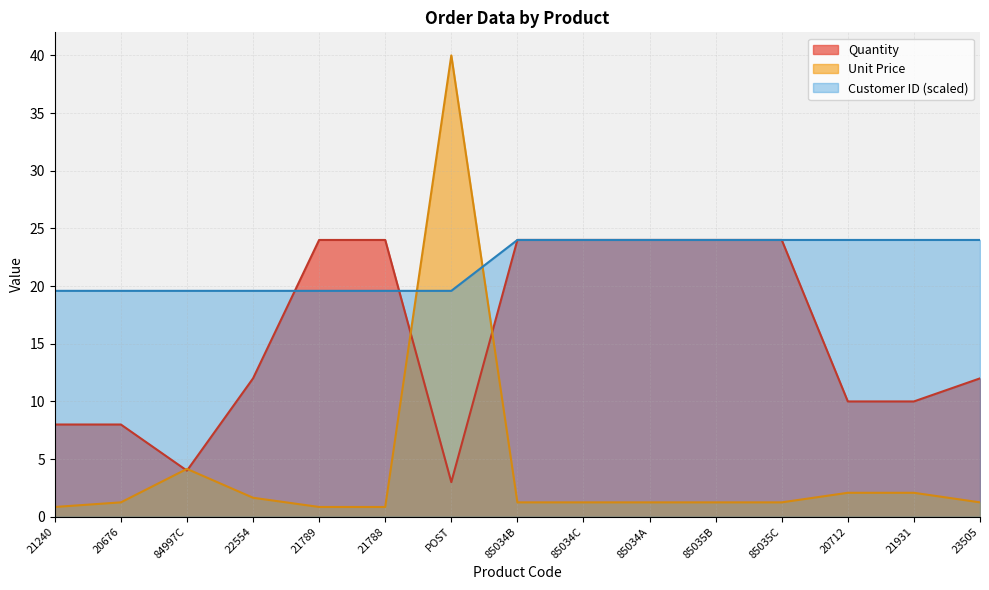

What is the sum of the Unit Price values at 85035B and 21240?

2.1